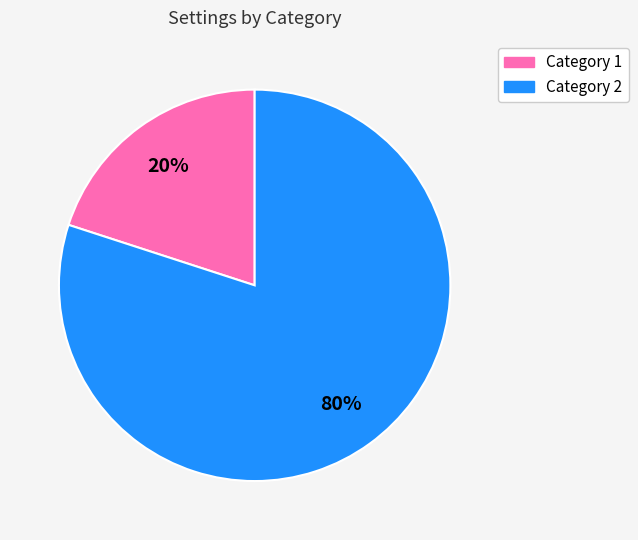

Is the sum of Category 2 and Category 1 greater than half?

Yes